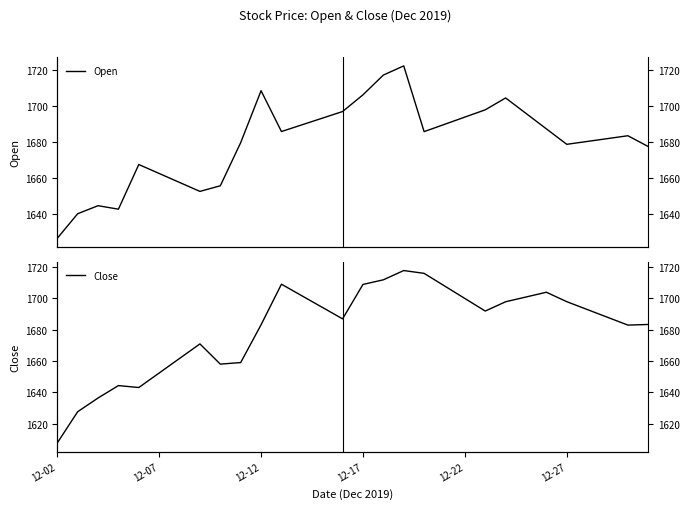

At which label does Close reach its minimum?

12-02